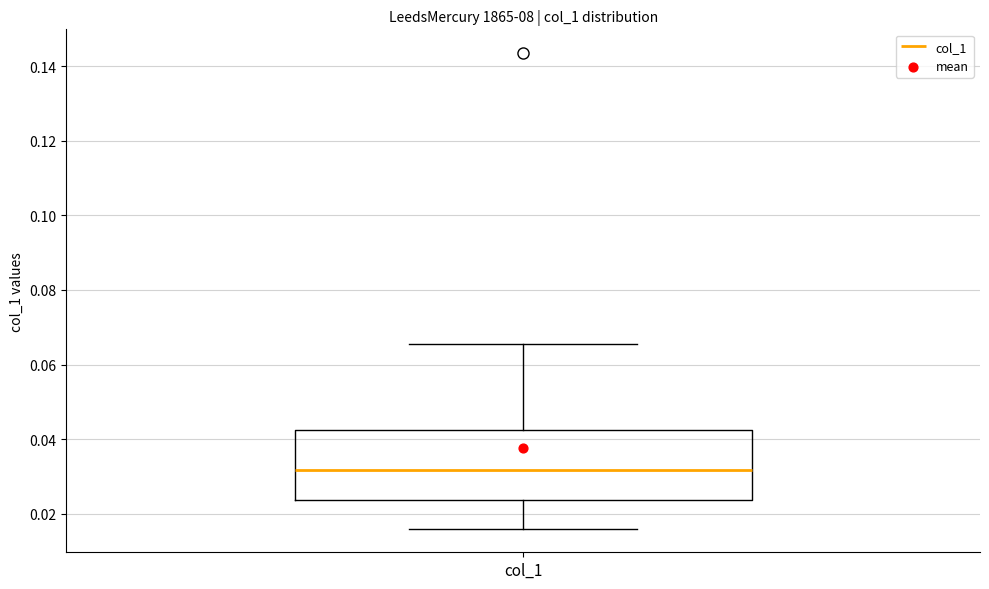

Where does the median line of the box for col_1 sit on the y-axis? The values are not printed on the chart, so give them approximately, as read against the axis.

0.032